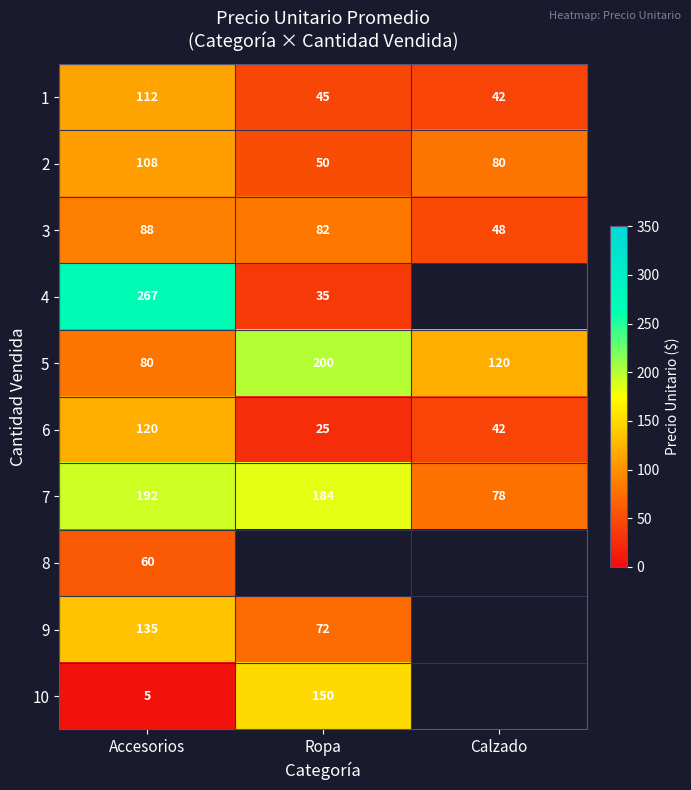

At which category is the sum across all series the highest?

Accesorios